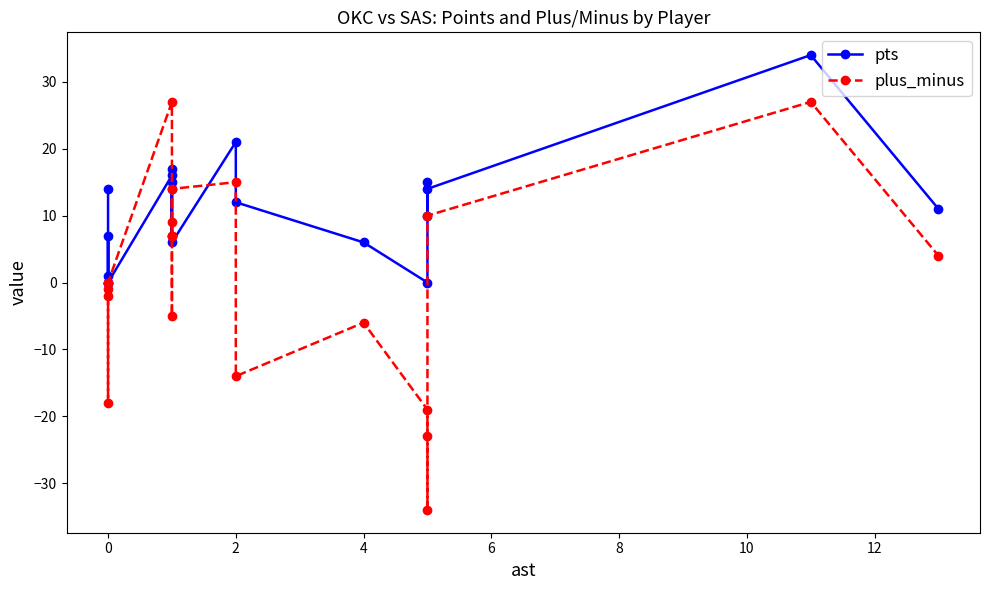

How many times do plus_minus and pts cross each other?

2